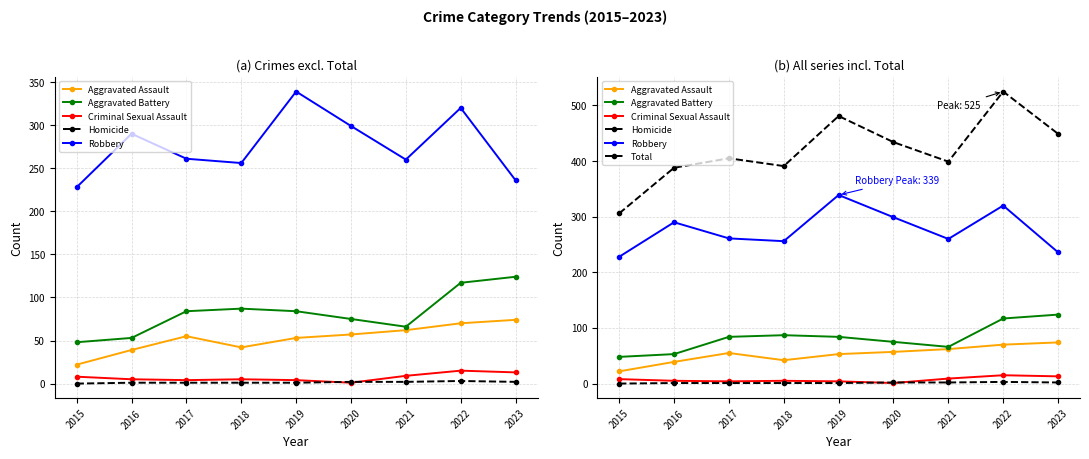

What is the total value across all series at 2020?

868